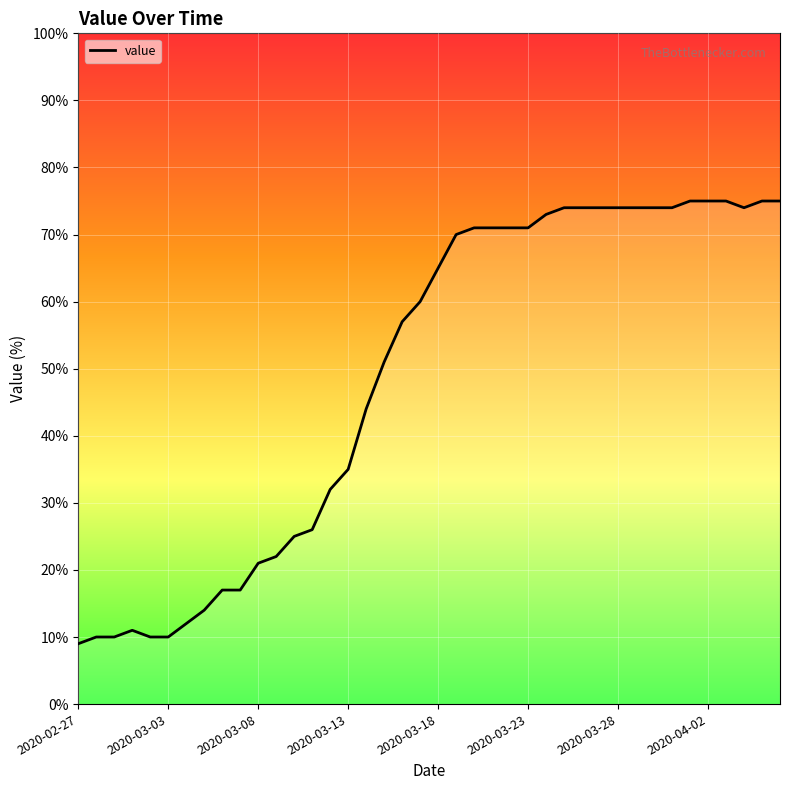

How many interior local valleys (lower than both neighbors) does the data have?

1